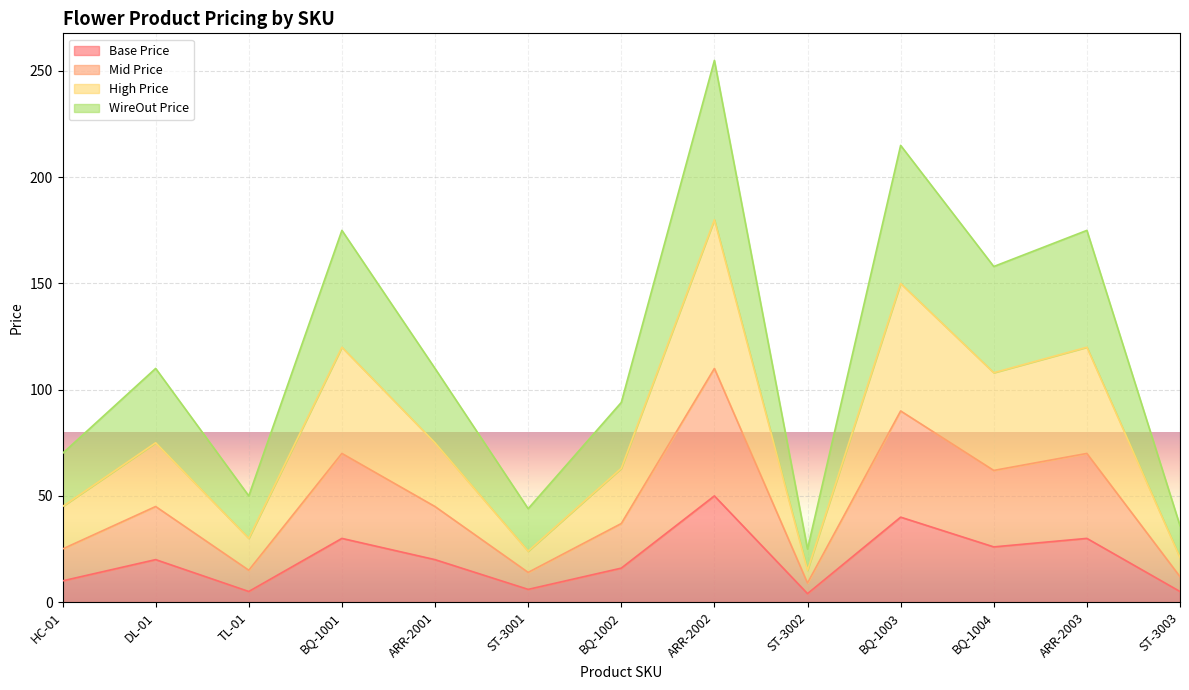

Is the value of Base Price at HC-01 greater than the value of Mid Price at ST-3003?

No